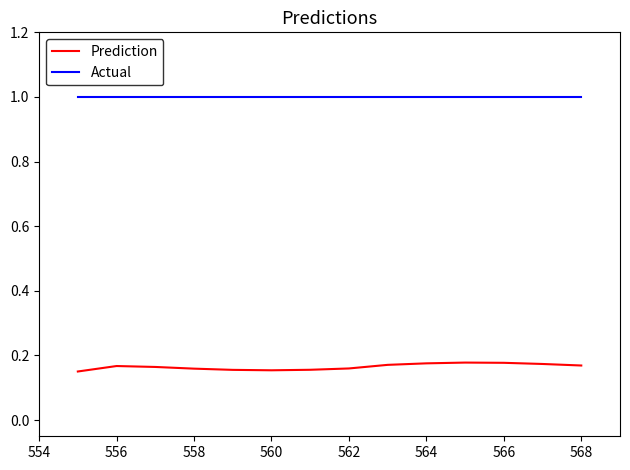

List the series in order of their overall mean, lowest first.

Prediction, Actual